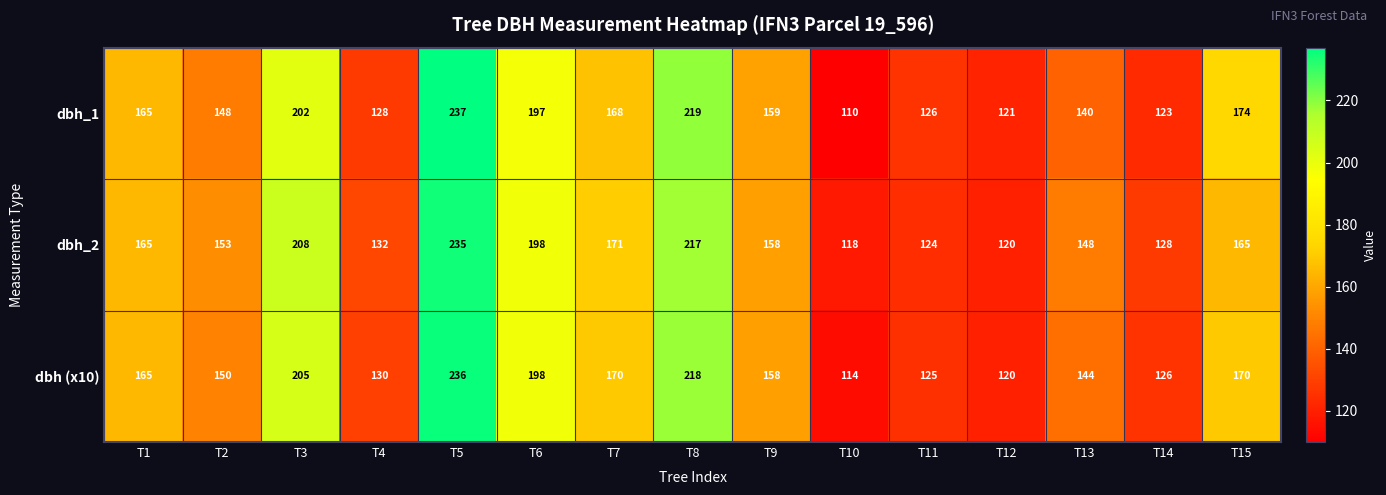

Between T7 and T13, which series saw the biggest shift?

dbh_1